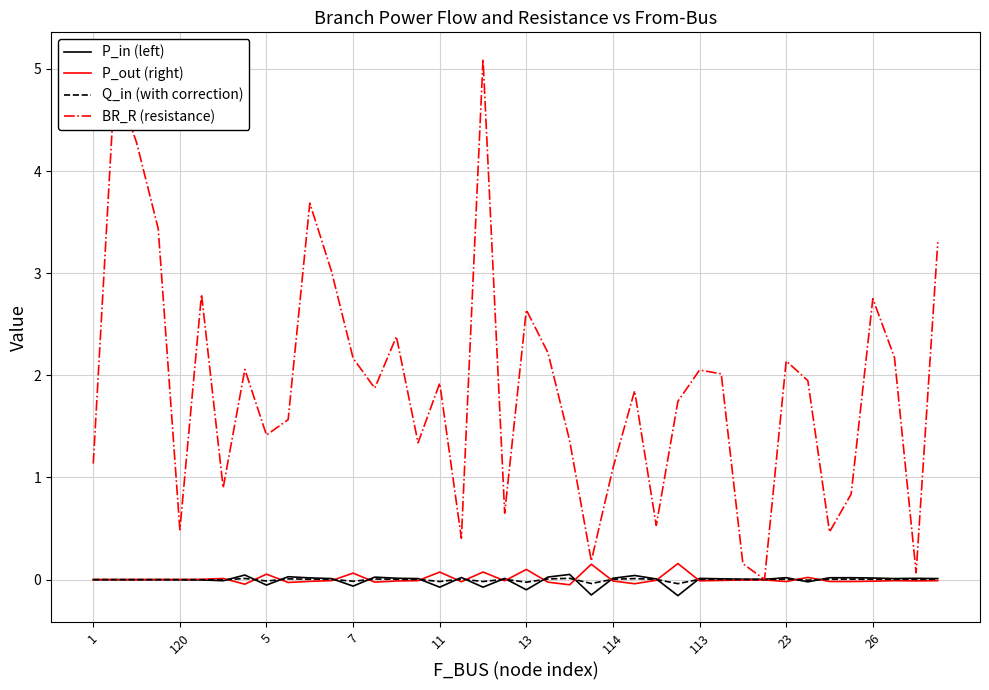

Which series has the widest spread of values?

BR_R (resistance)